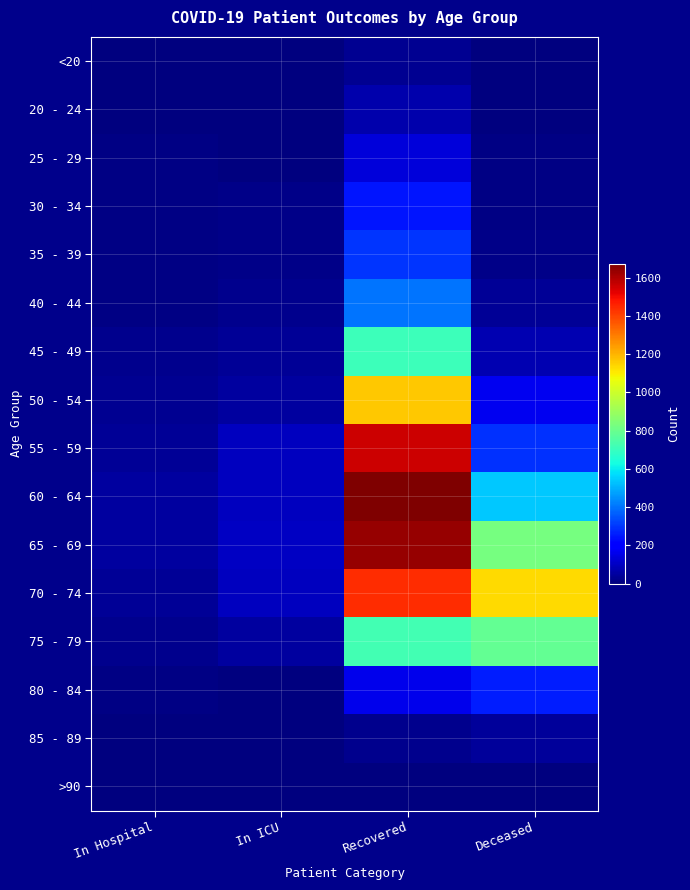

Reading left to right, extract all data points from this chart.

<20: In Hospital=1	In ICU=4	Recovered=31	Deceased=3
20 - 24: In Hospital=6	In ICU=4	Recovered=68	Deceased=0
25 - 29: In Hospital=7	In ICU=3	Recovered=137	Deceased=9
30 - 34: In Hospital=10	In ICU=14	Recovered=242	Deceased=7
35 - 39: In Hospital=10	In ICU=18	Recovered=299	Deceased=19
40 - 44: In Hospital=9	In ICU=22	Recovered=399	Deceased=34
45 - 49: In Hospital=20	In ICU=37	Recovered=712	Deceased=77
50 - 54: In Hospital=29	In ICU=52	Recovered=1168	Deceased=164
55 - 59: In Hospital=36	In ICU=92	Recovered=1561	Deceased=290
60 - 64: In Hospital=46	In ICU=95	Recovered=1673	Deceased=539
65 - 69: In Hospital=50	In ICU=102	Recovered=1636	Deceased=829
70 - 74: In Hospital=33	In ICU=95	Recovered=1442	Deceased=1133
75 - 79: In Hospital=26	In ICU=49	Recovered=725	Deceased=789
80 - 84: In Hospital=8	In ICU=4	Recovered=159	Deceased=257
85 - 89: In Hospital=1	In ICU=0	Recovered=21	Deceased=44
>90: In Hospital=0	In ICU=0	Recovered=3	Deceased=2